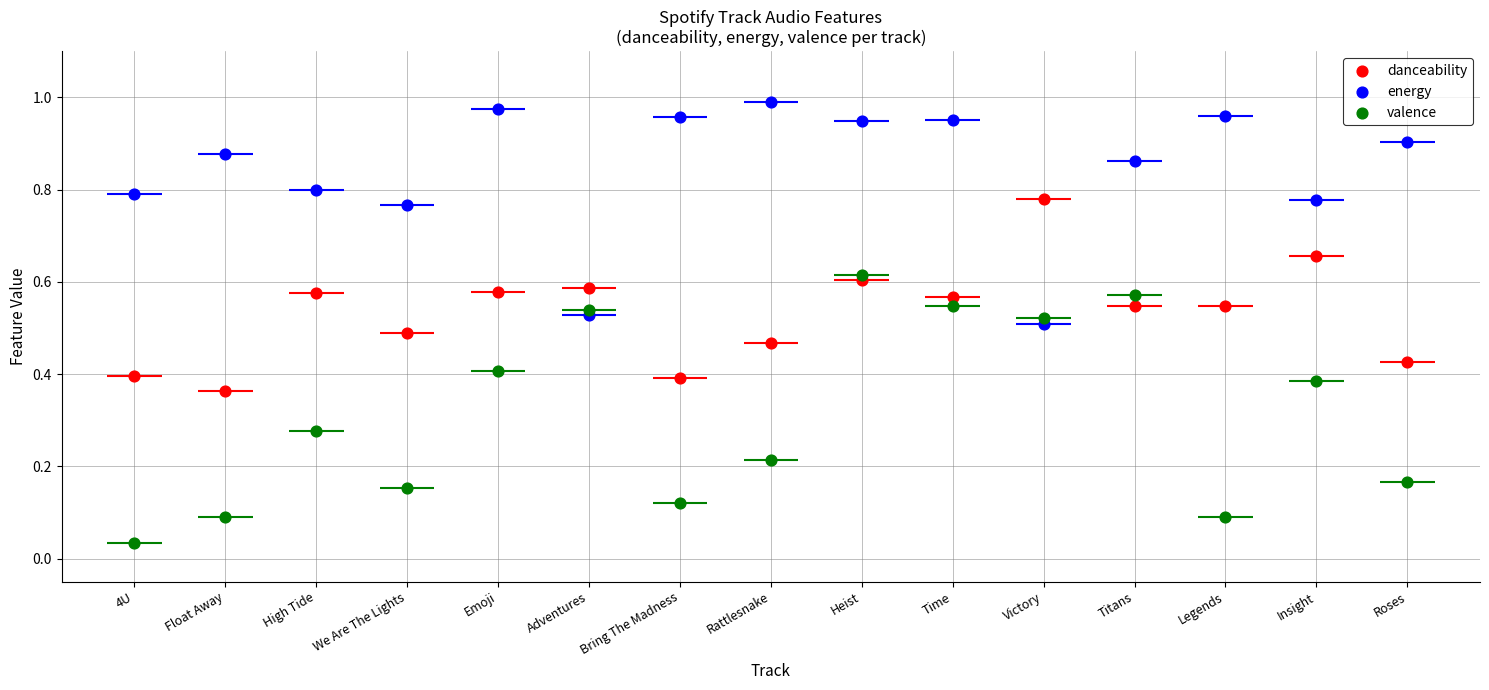

Which series has the widest spread of Y values?

valence